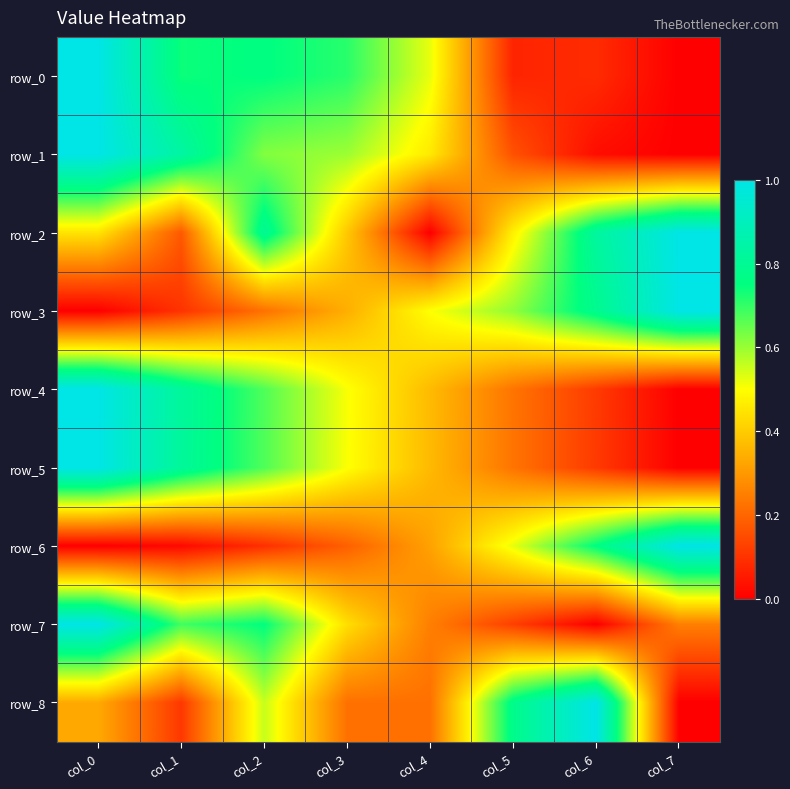

True or false: row_8 has a value of 0.8 at col_5.

True